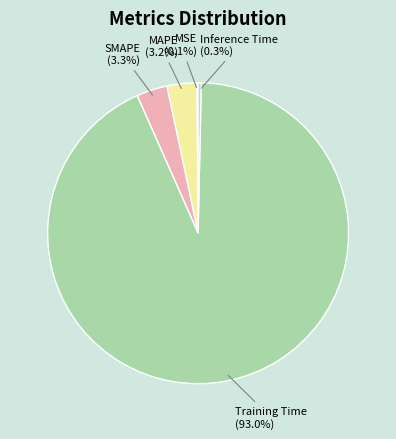

To the nearest percent, what is the average slice percentage?

20%